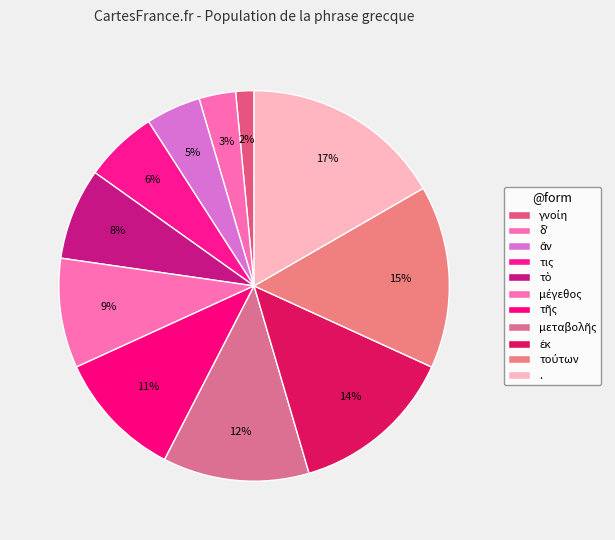

How many slices are in this pie chart?

11